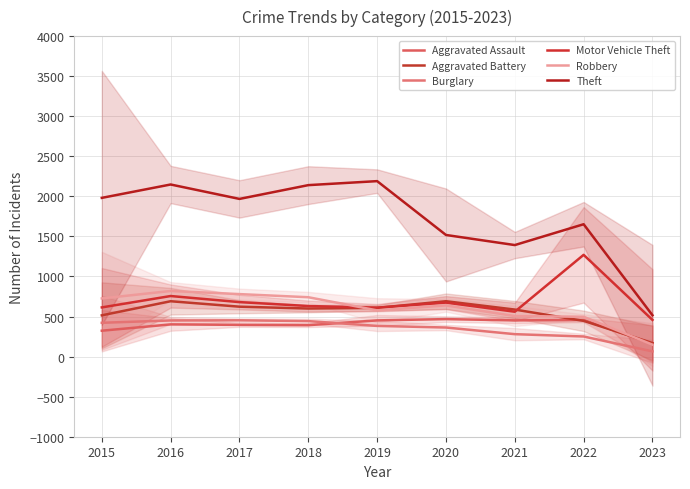

How many data points does each series have?

9